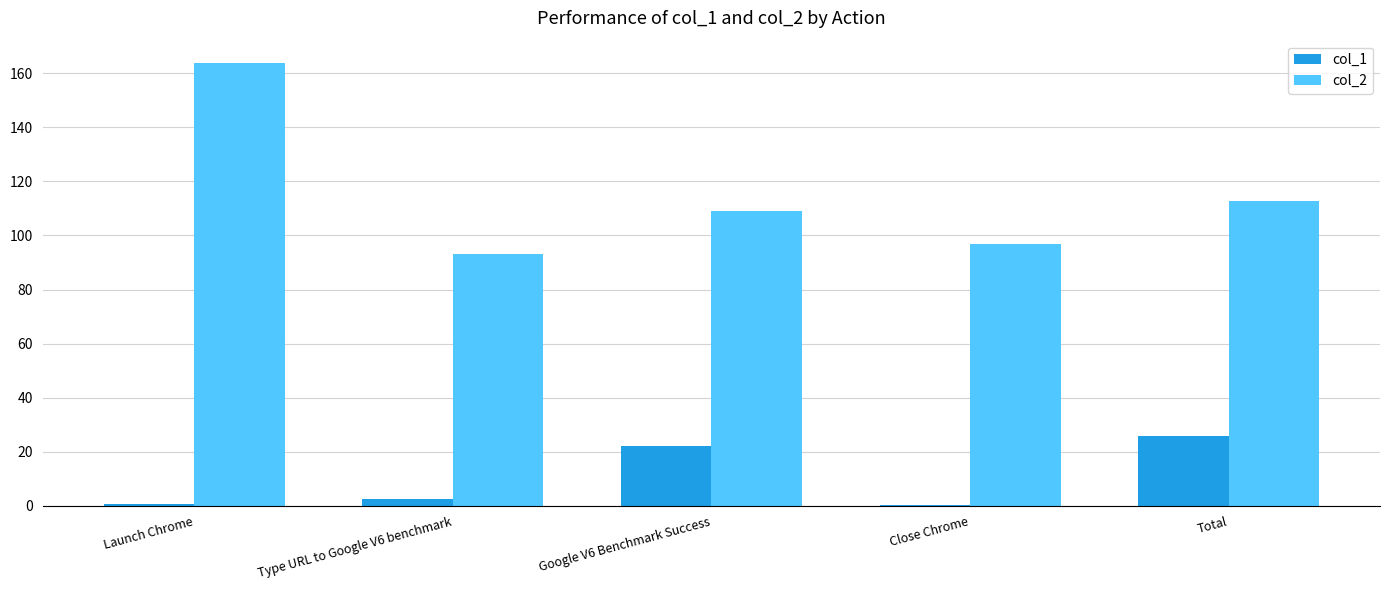

At which category is the sum across all series the highest?

Launch Chrome